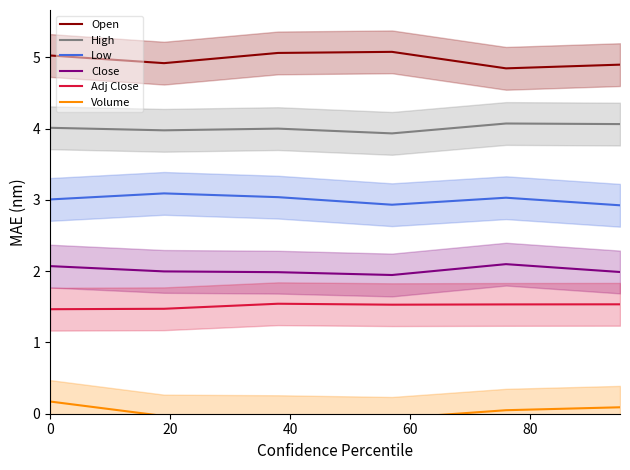

In Low, how many points are lower than both neighbors (excluding endpoints)?

1